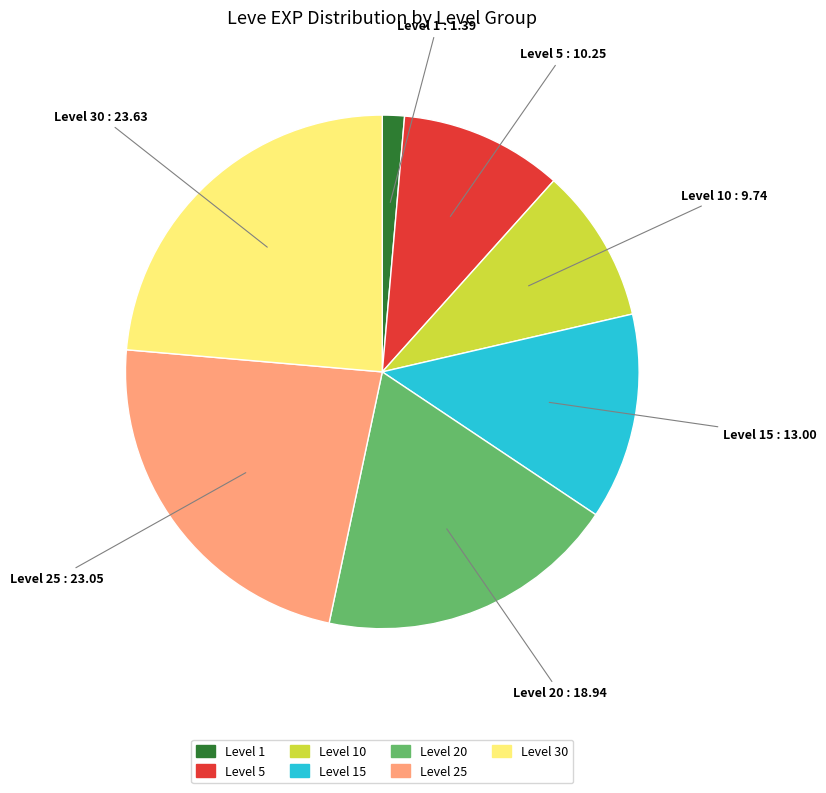

Is there any slice that represents more than half of the pie?

No